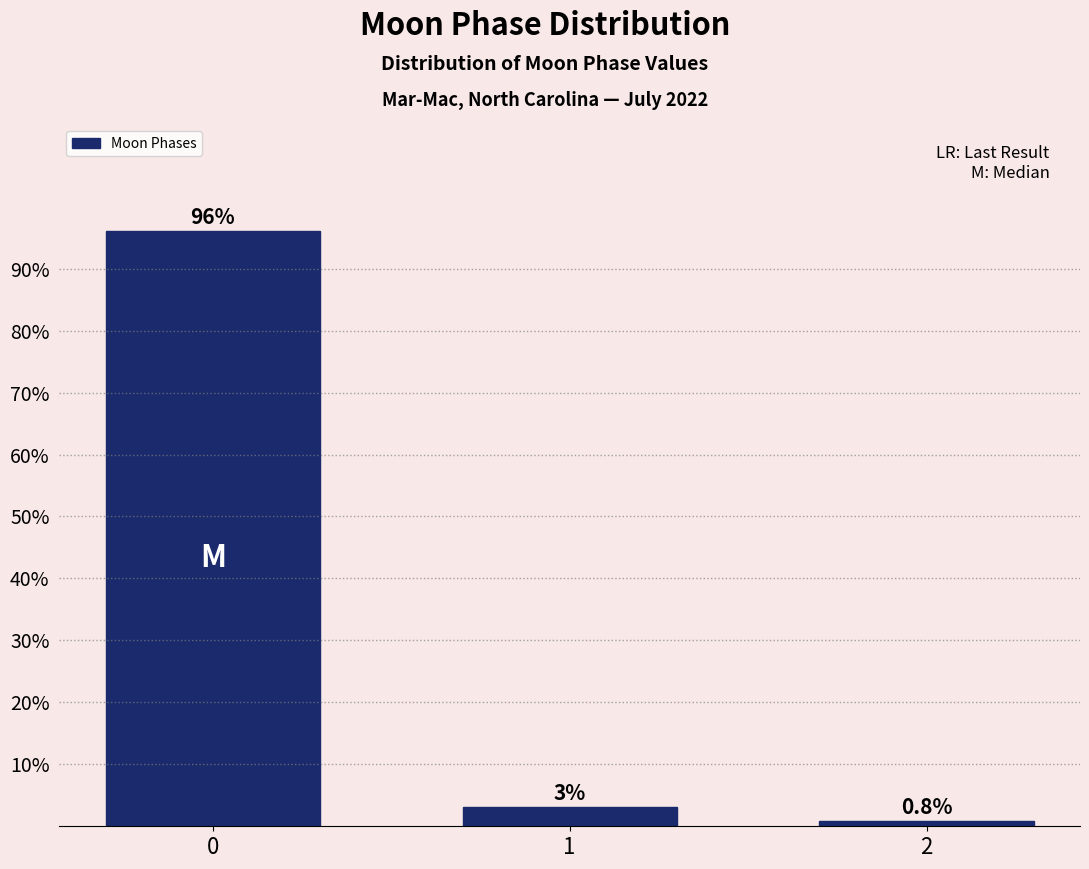

Reading left to right, transcribe all the data shown in this chart.

0=96.1	1=3.1	2=0.8